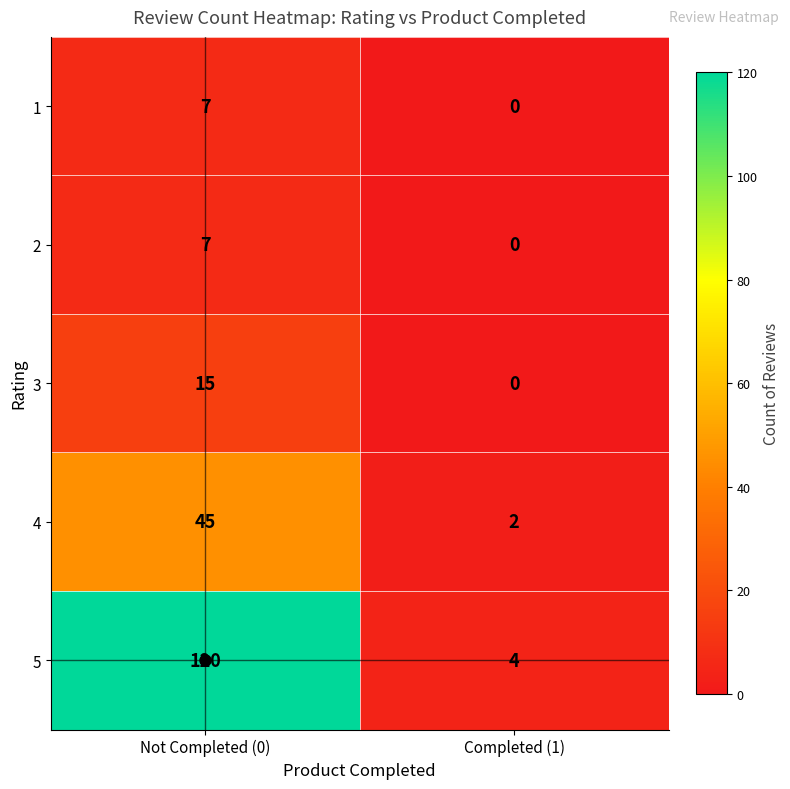

At how many categories does at least one series exceed 33?

1